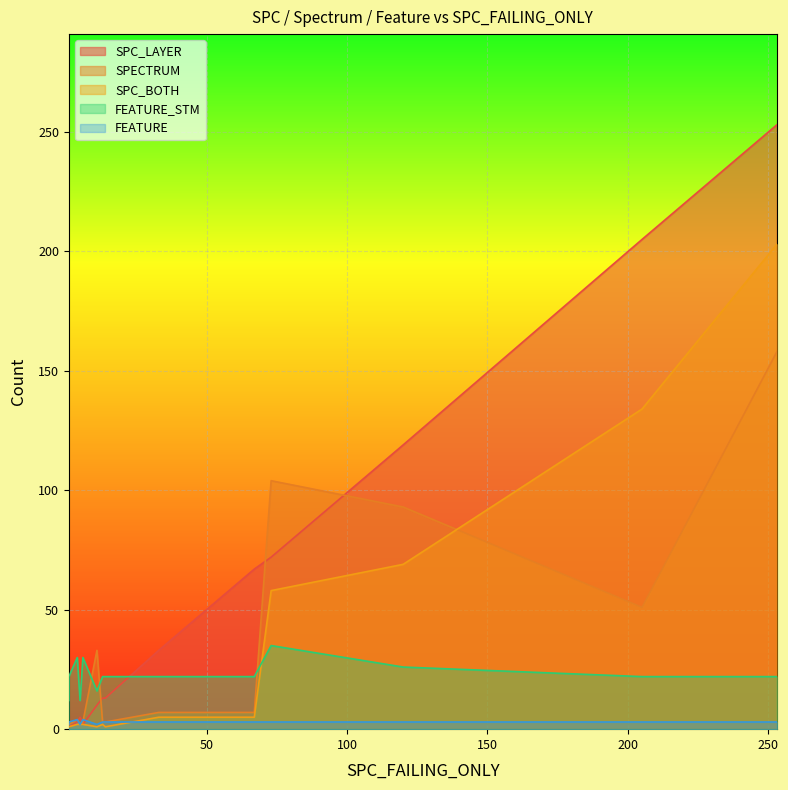

What is the sum of the SPECTRUM values at 0 and 7?

54